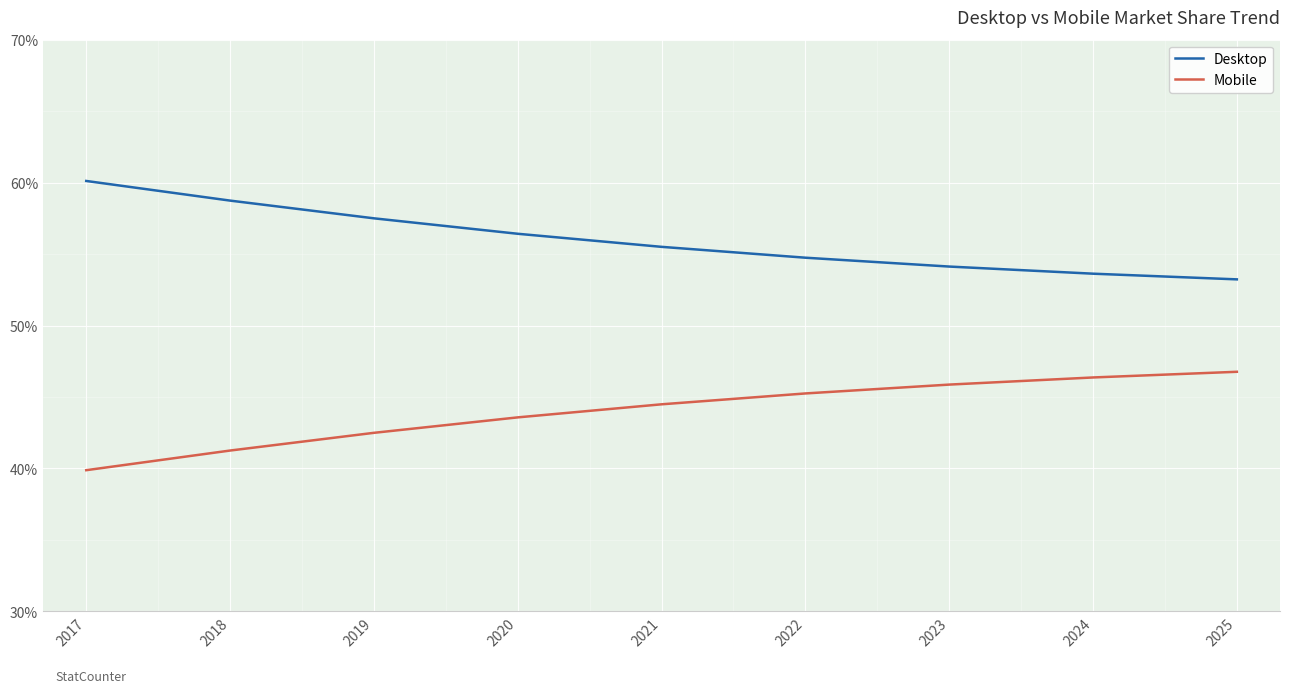

Where is Mobile nearest to the value 43?

2019